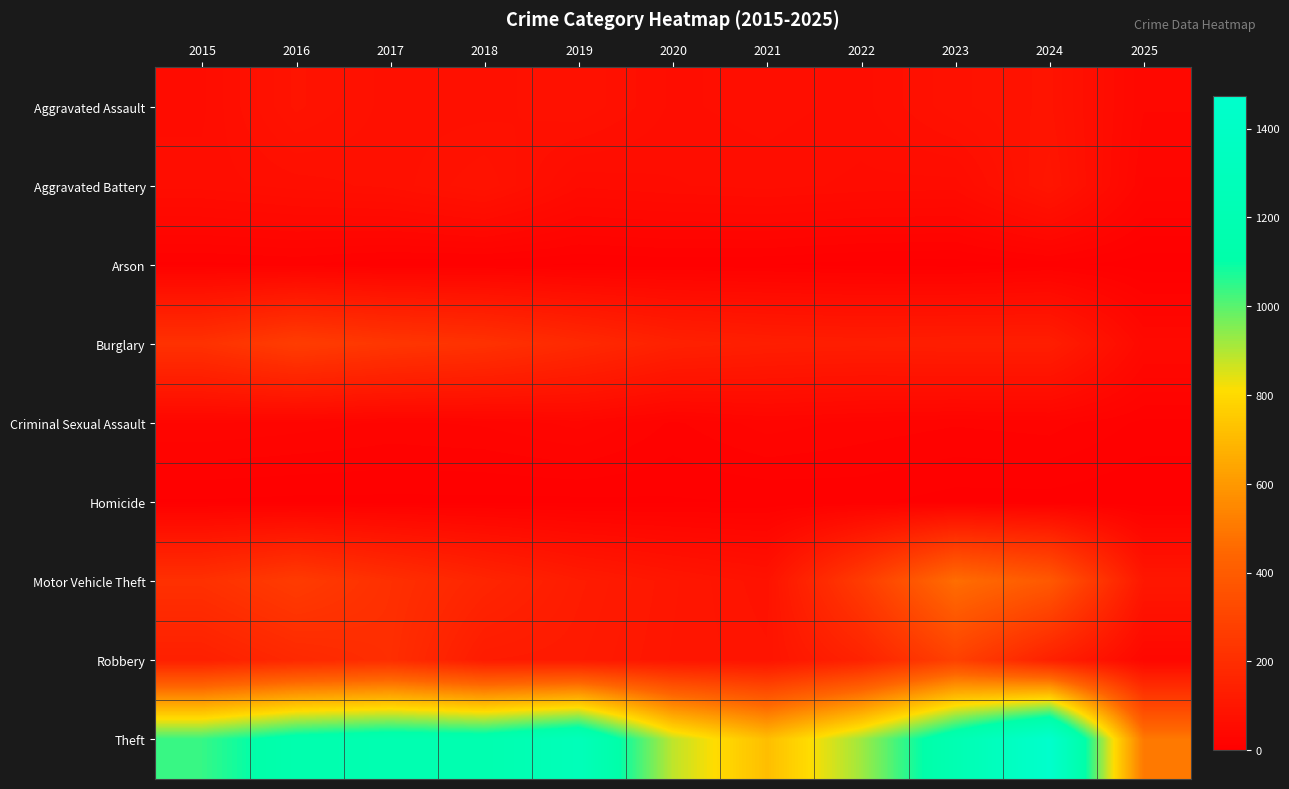

At how many categories does at least one series exceed 256?

11